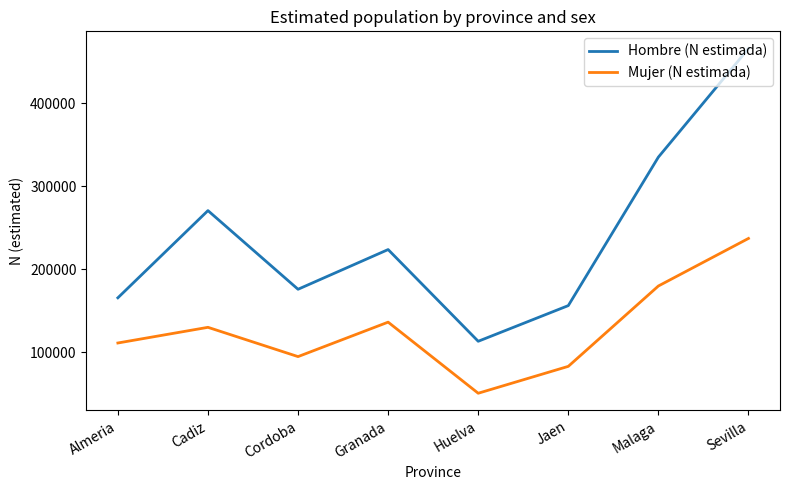

Rank the series at Malaga from lowest to highest value.

Mujer (N estimada), Hombre (N estimada)